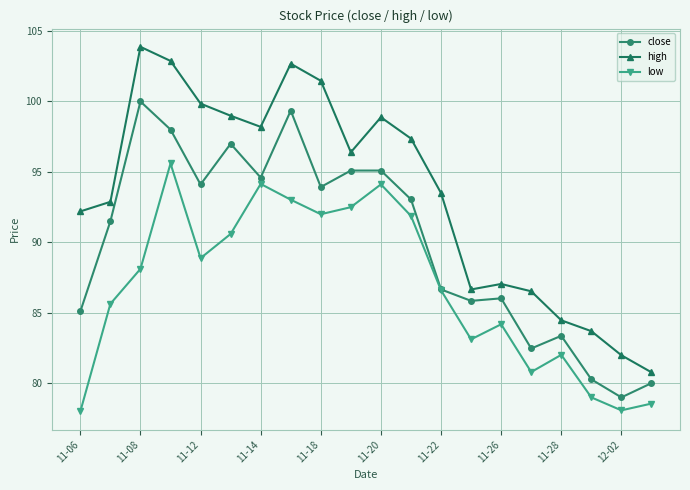

What is the maximum value for low?

95.6